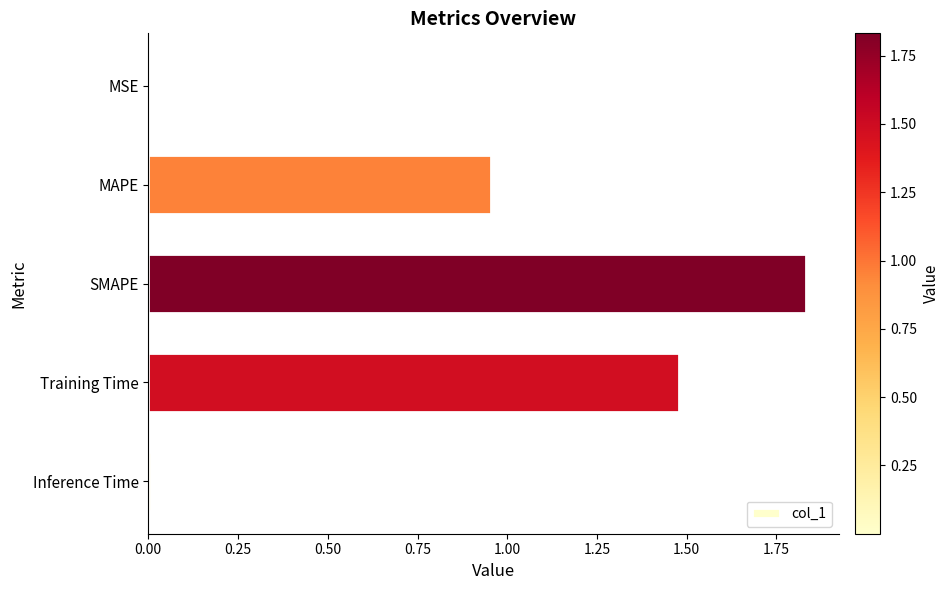

Between Inference Time and SMAPE, which is larger?

SMAPE